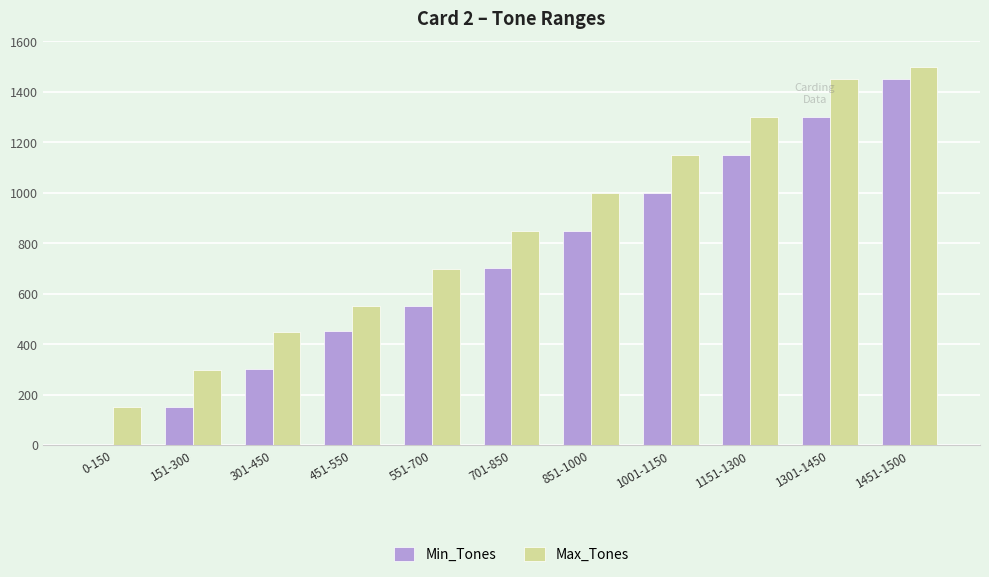

At which label is Max_Tones closest to 825?

701-850